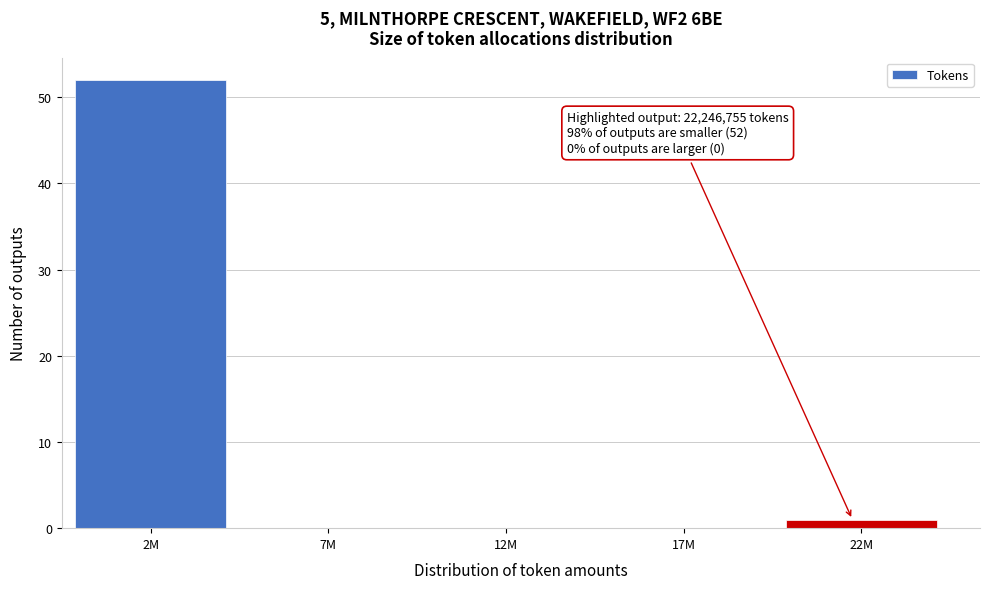

Reading left to right, extract all data points from this chart.

2M=52	7M=0	12M=0	17M=0	22M=1